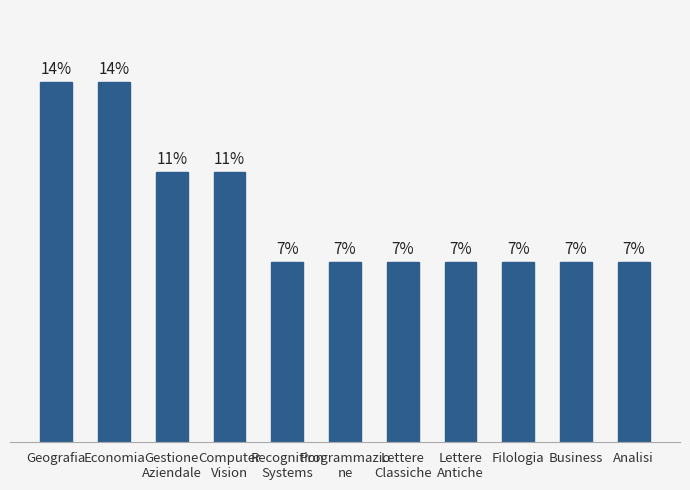

Which category has the lowest value across all series?

Recognition
Systems